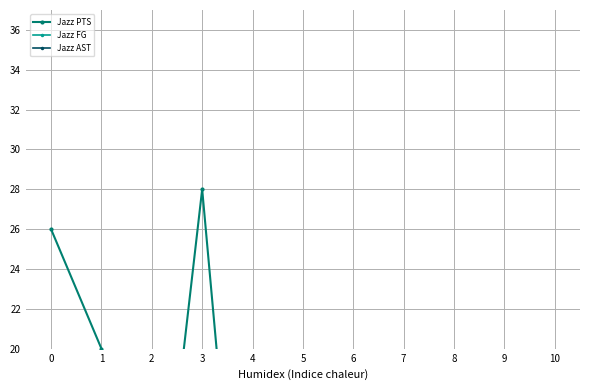

True or false: Jazz FG and Jazz PTS intersect in this chart.

False